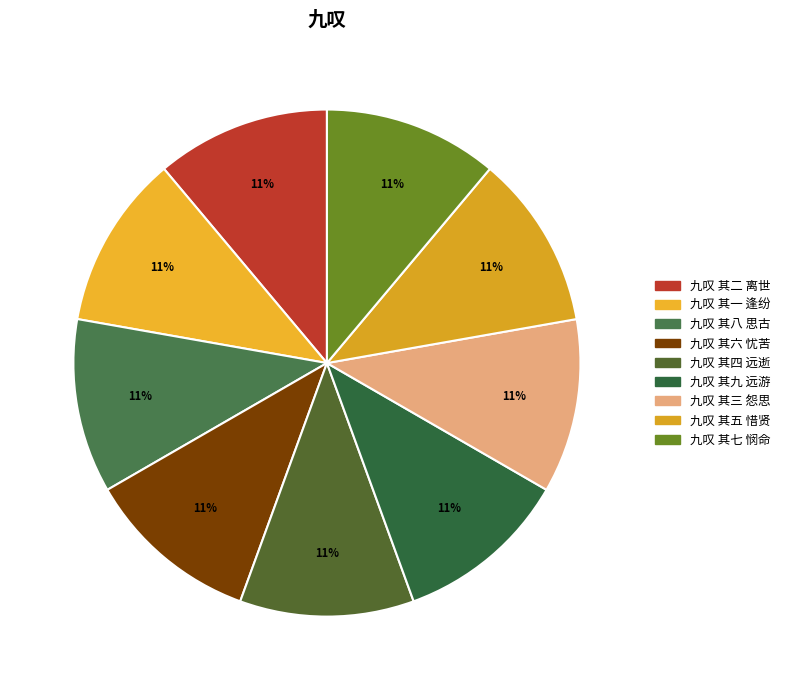

Which category has the smallest portion of the pie?

九叹 其一 逢纷